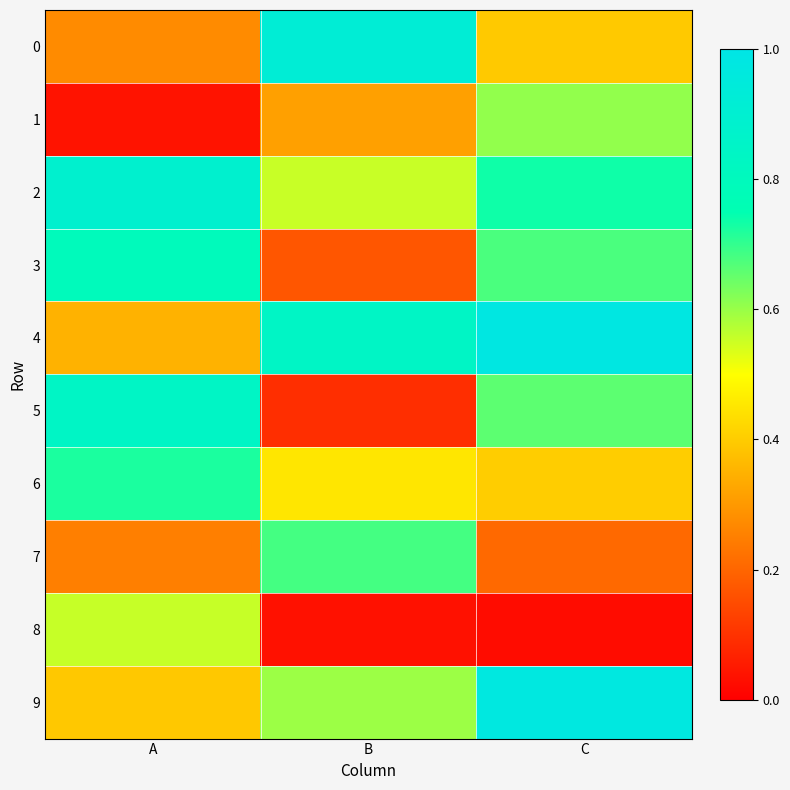

How many distinct data groups are displayed?

10